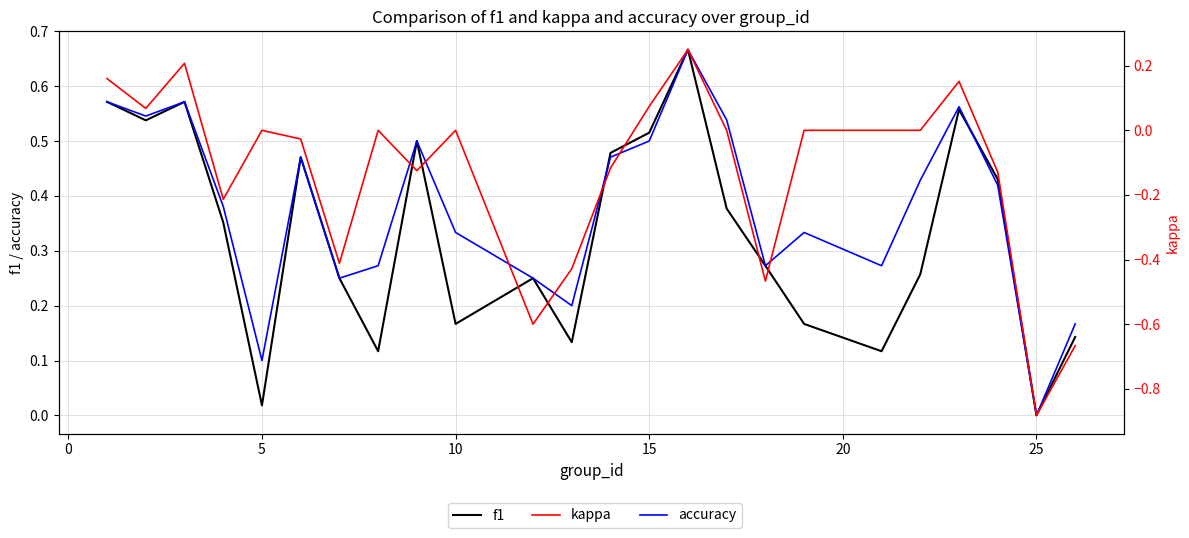

How many values in kappa are above zero?

6